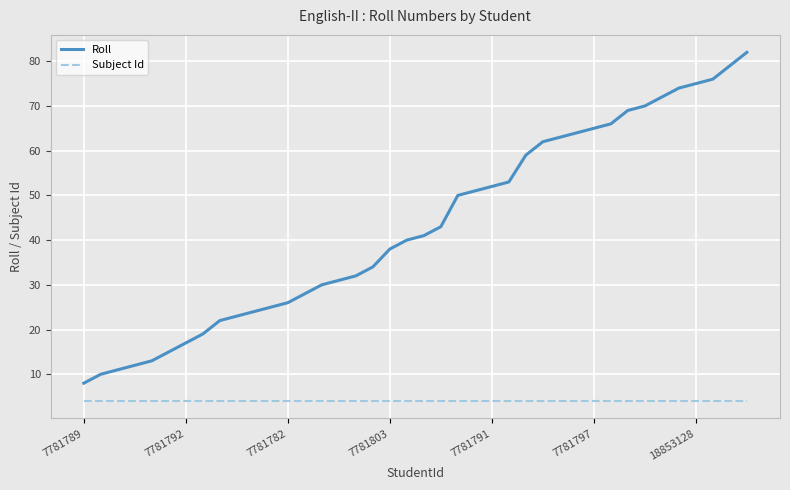

What is the smallest value displayed?

4